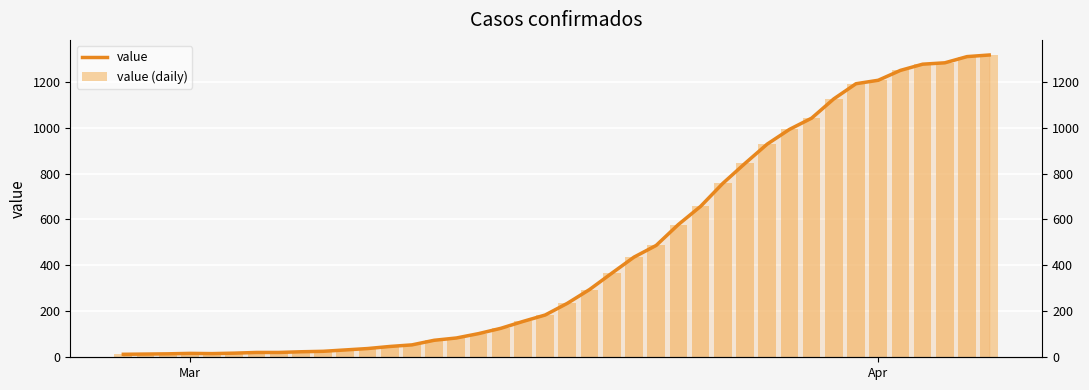

What is the difference between the second highest and second lowest values in the value series?

1295